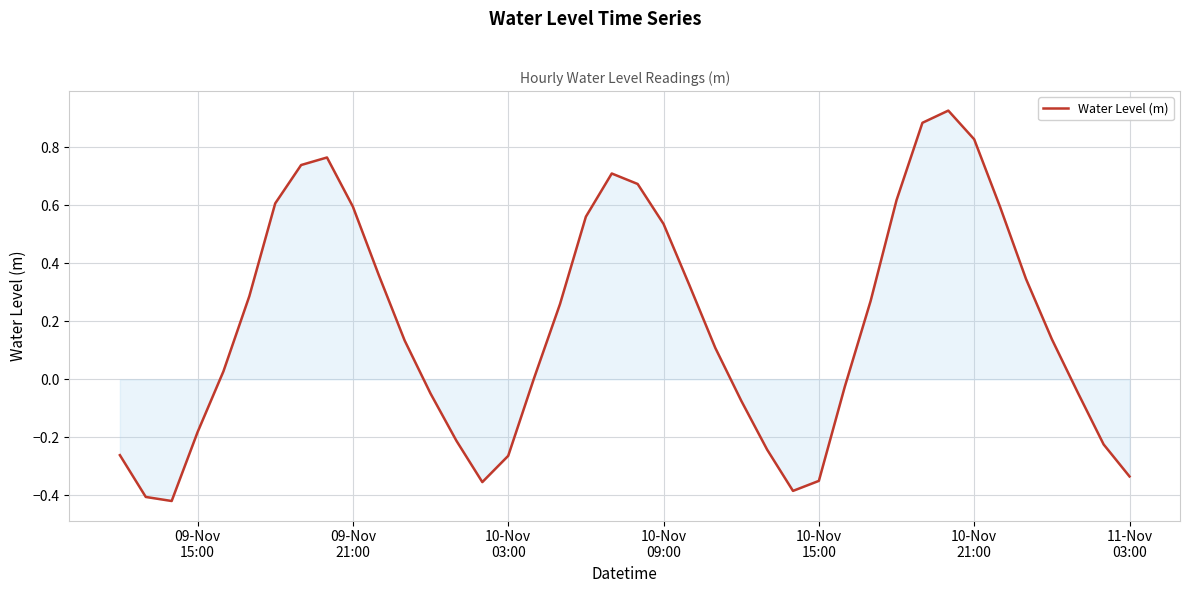

What is the difference between the maximum and minimum values?

1.3